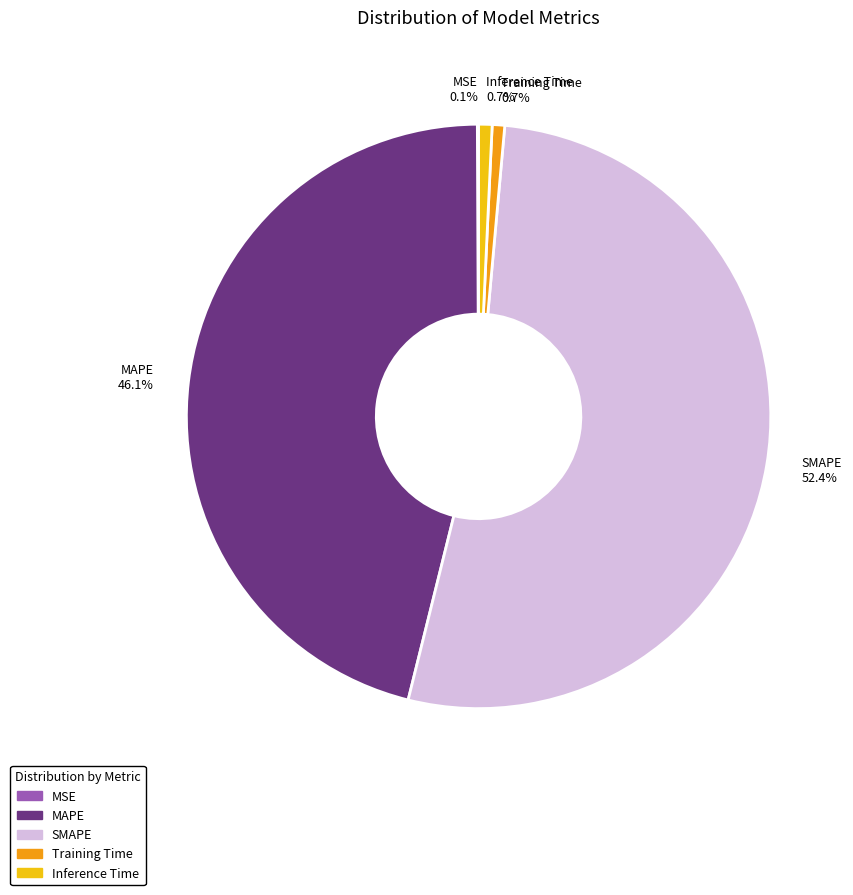

What portion of the pie excludes Training Time?

99.3%